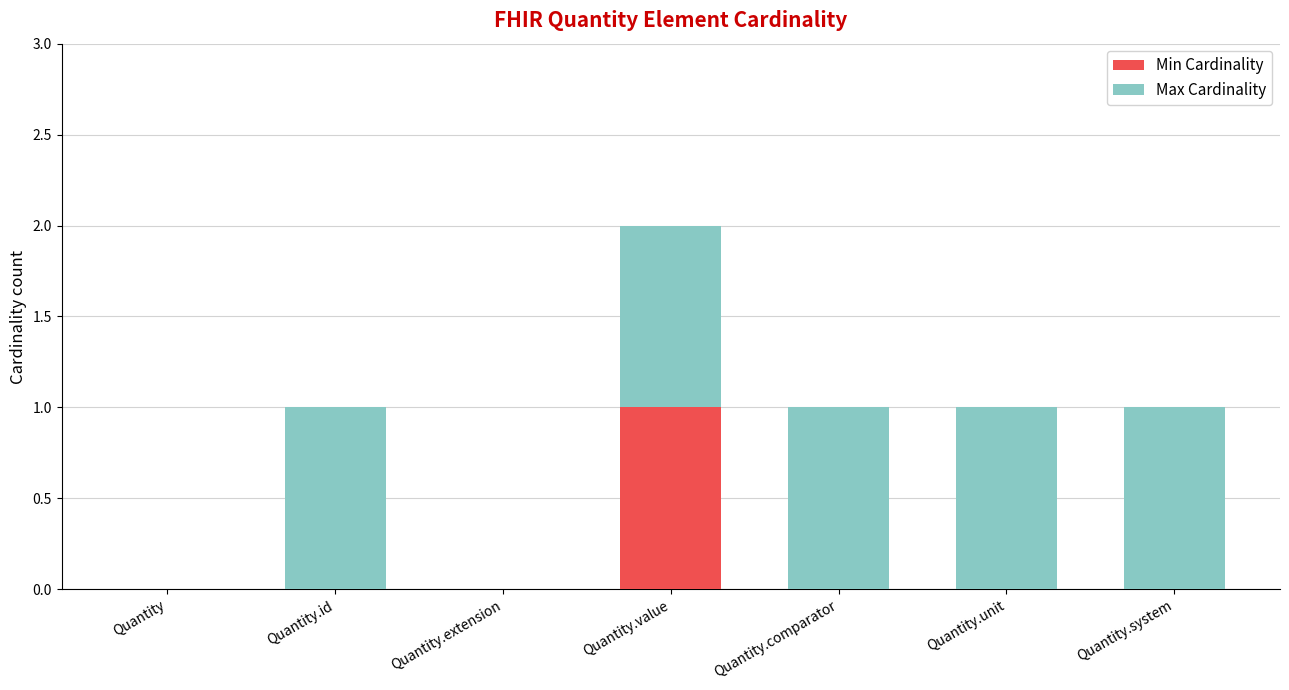

Reading right to left, what are the values for Min Cardinality?

Quantity.system=0	Quantity.unit=0	Quantity.comparator=0	Quantity.value=1	Quantity.extension=0	Quantity.id=0	Quantity=0